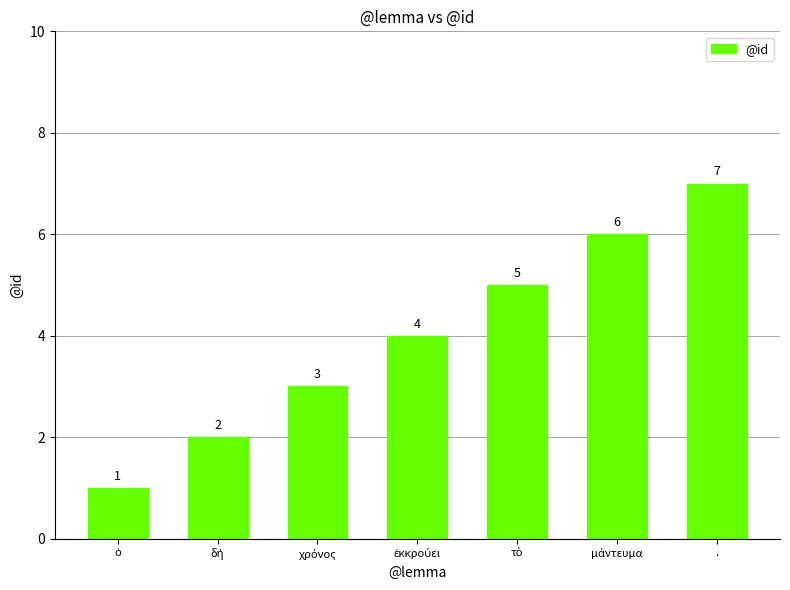

Reading left to right, list all the values displayed in this chart.

1	2	3	4	5	6	7